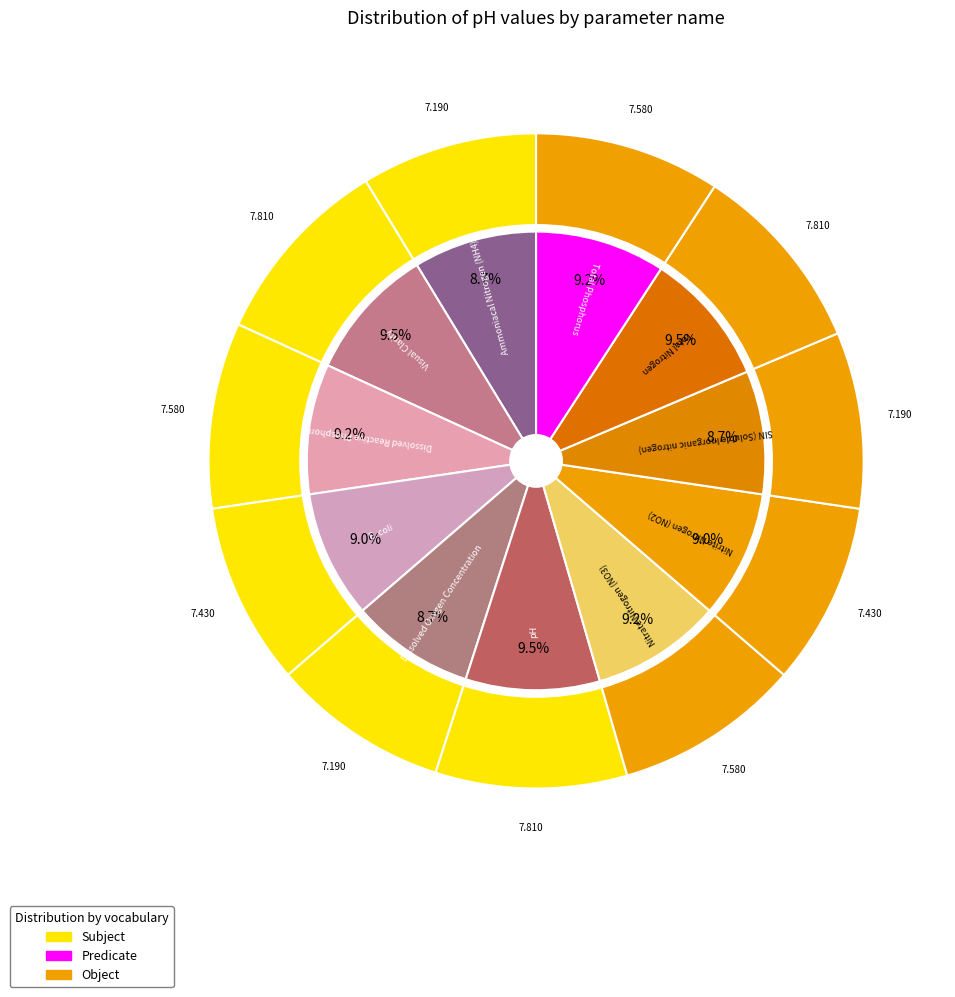

How many segments does this pie chart have?

11